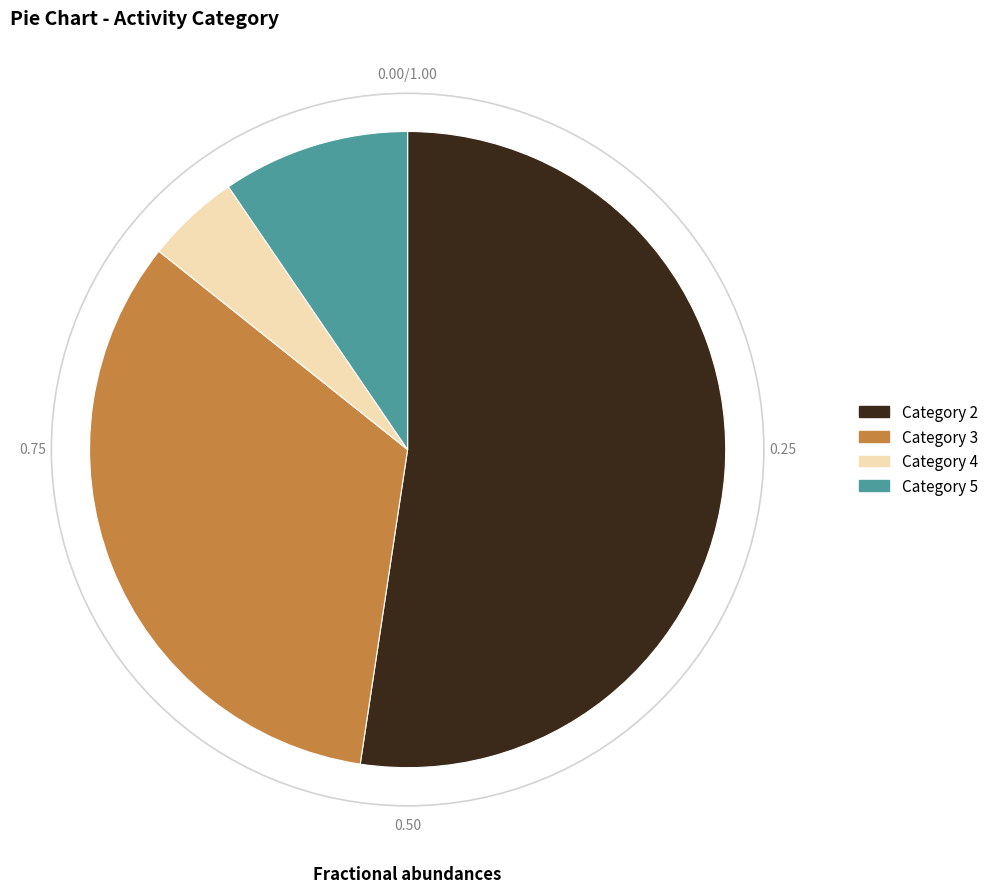

Rank the categories by value from highest to lowest.

Category 2, Category 3, Category 5, Category 4